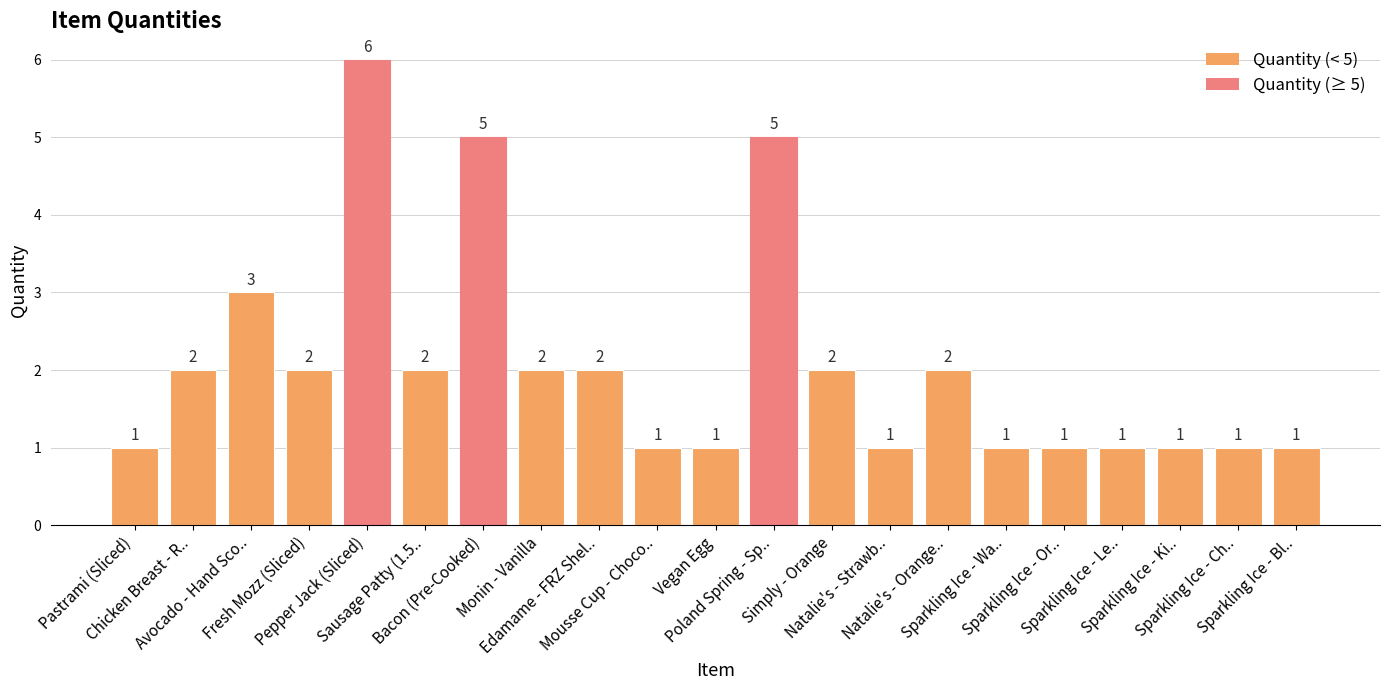

How many values are between 1 and 2?

17